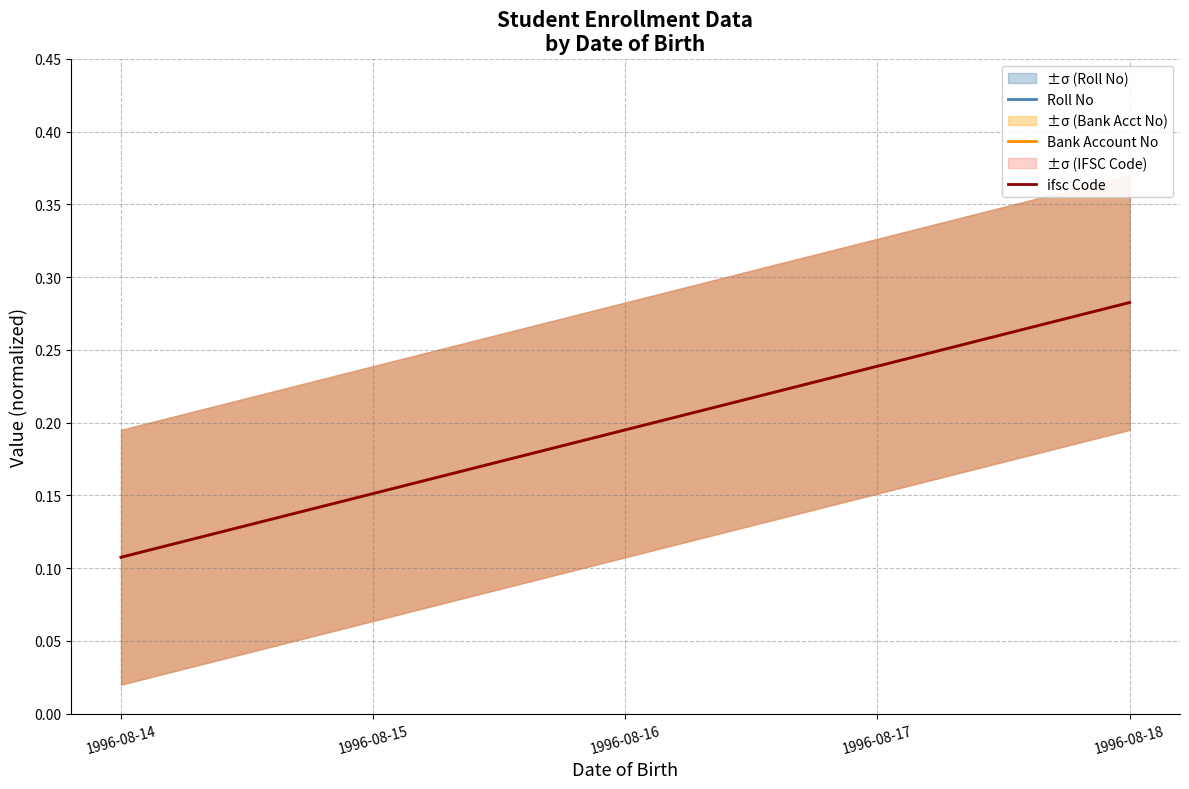

What is the greatest value displayed?

0.3